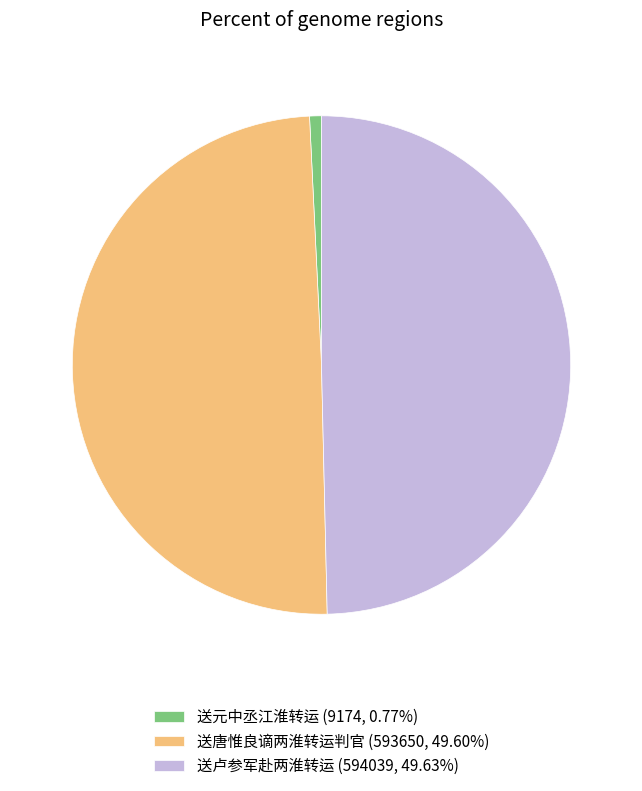

Count the number of slices in the pie.

3